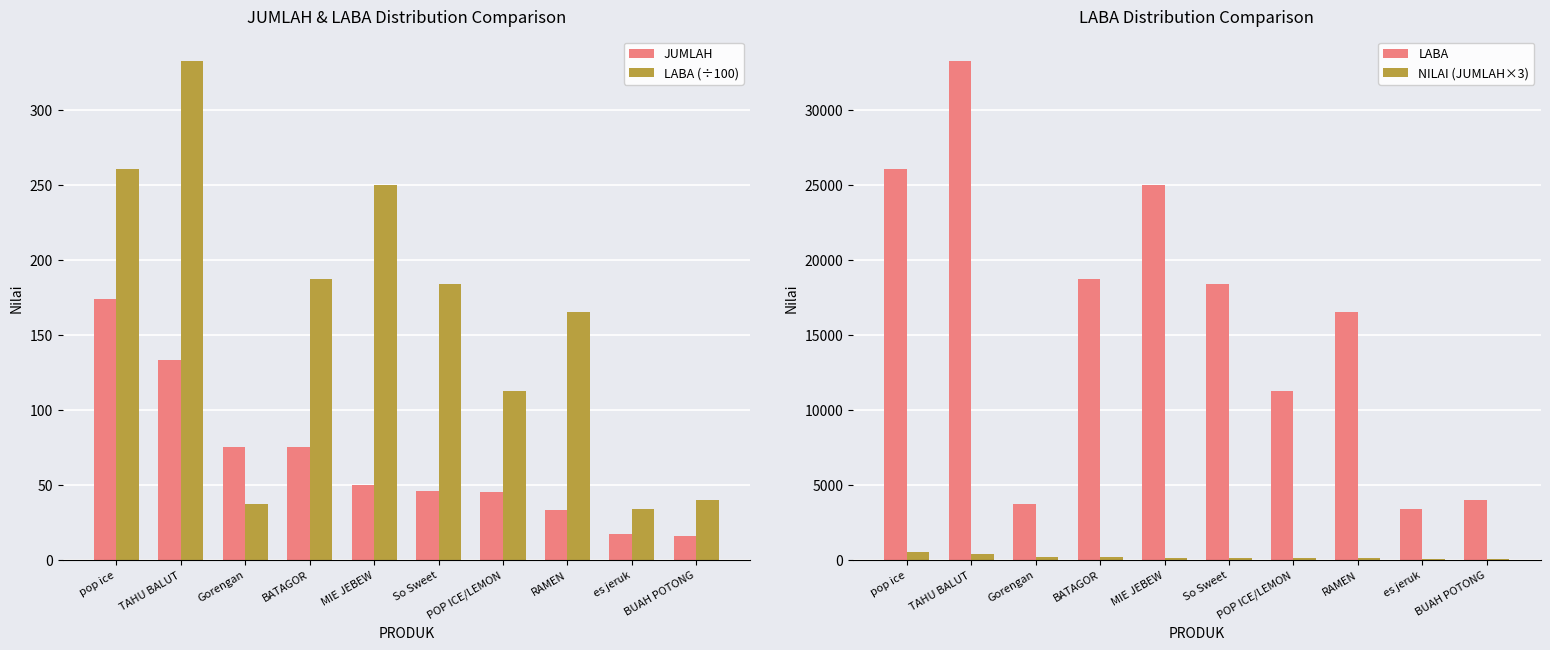

Which series has the largest range (max minus min)?

LABA